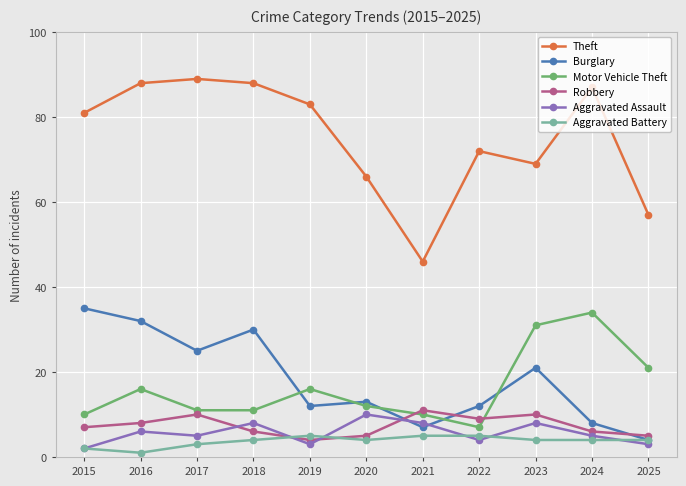

At how many categories does at least one series exceed 79?

6